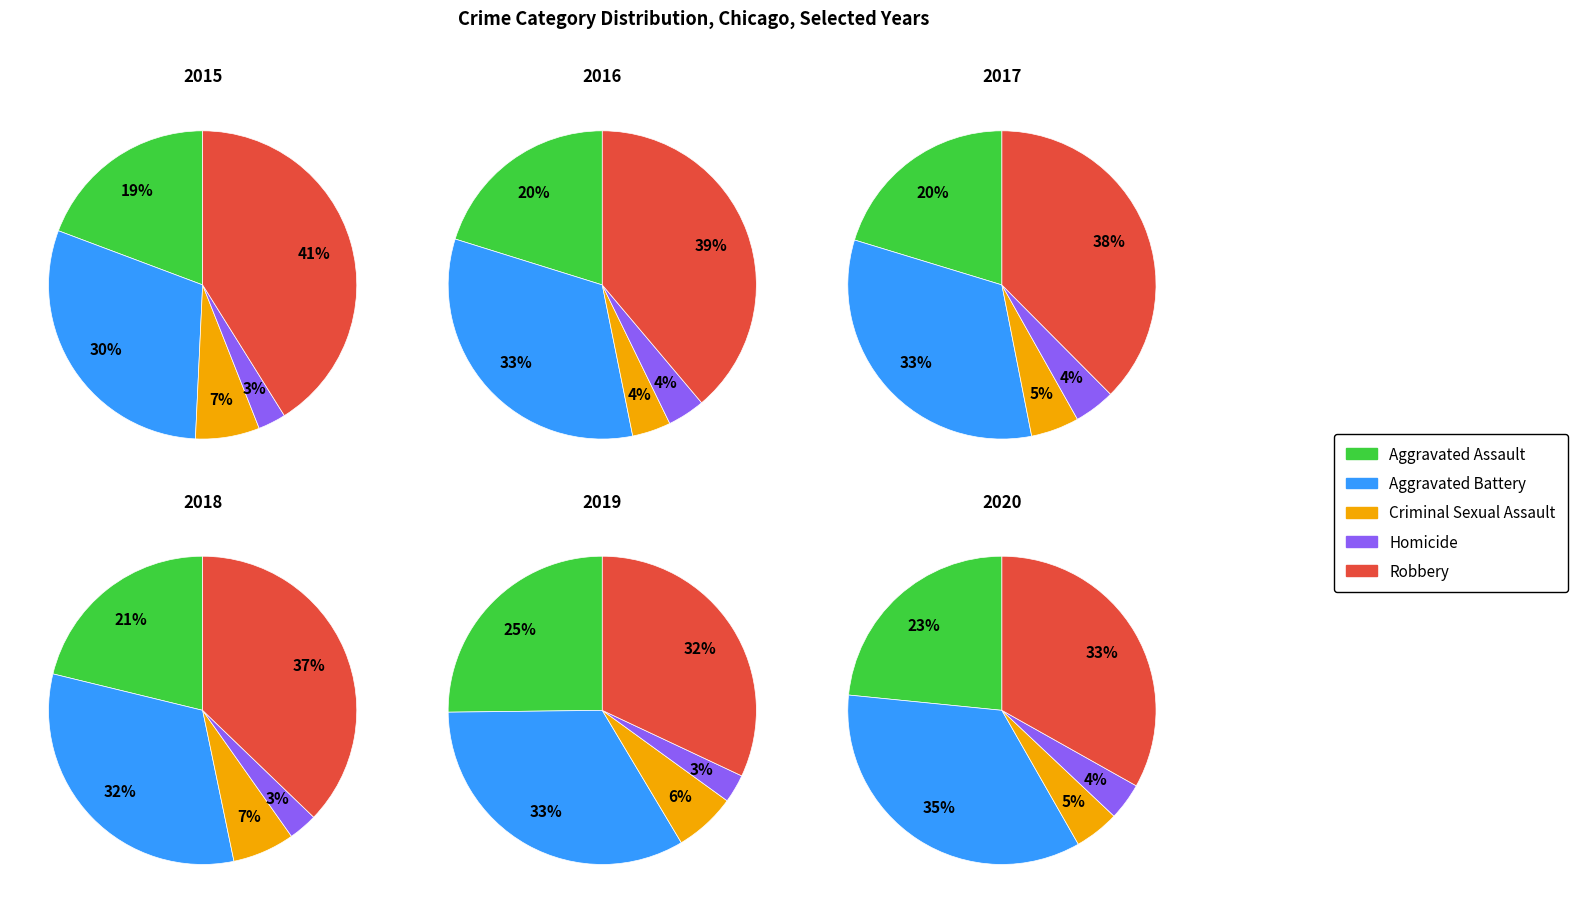

Does any single category account for the majority?

No